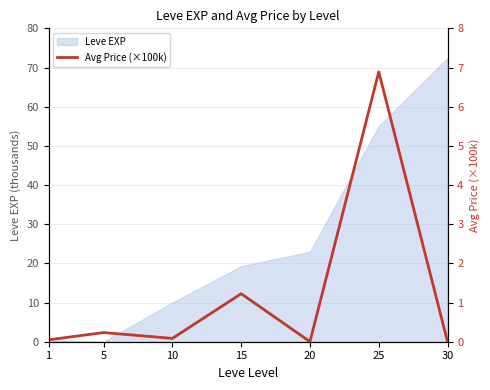

The value at 15 is 1.7. True or false?

False